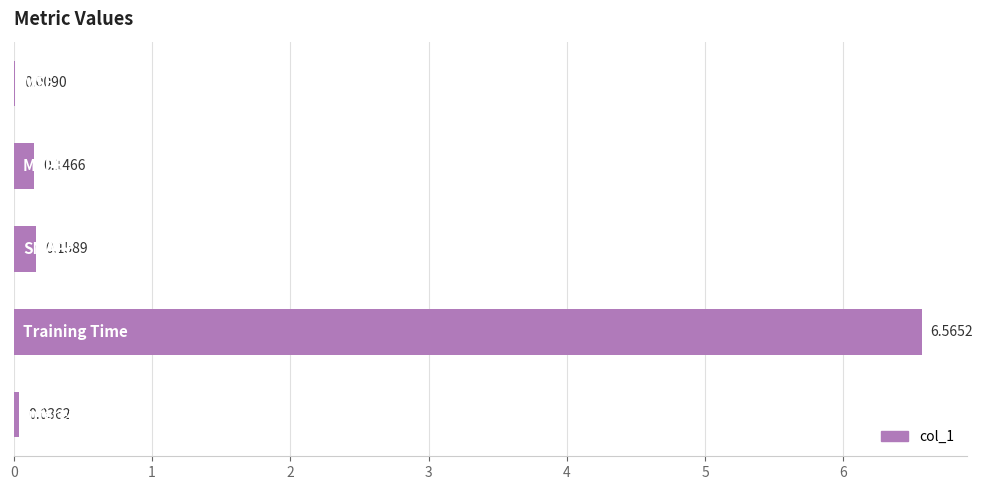

What is the sum of all values?

6.9